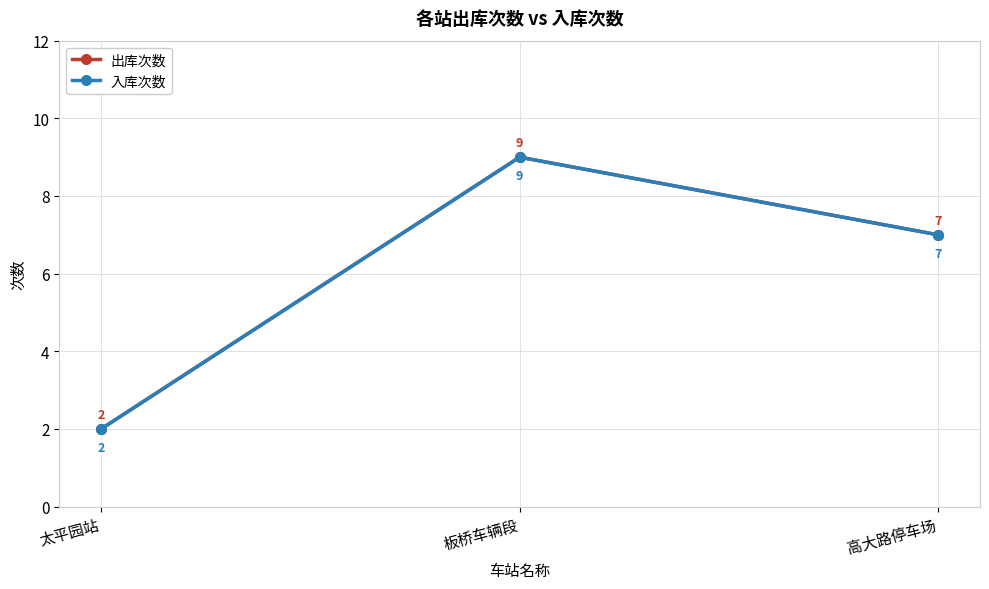

Which label corresponds to the smallest value in the chart?

太平园站